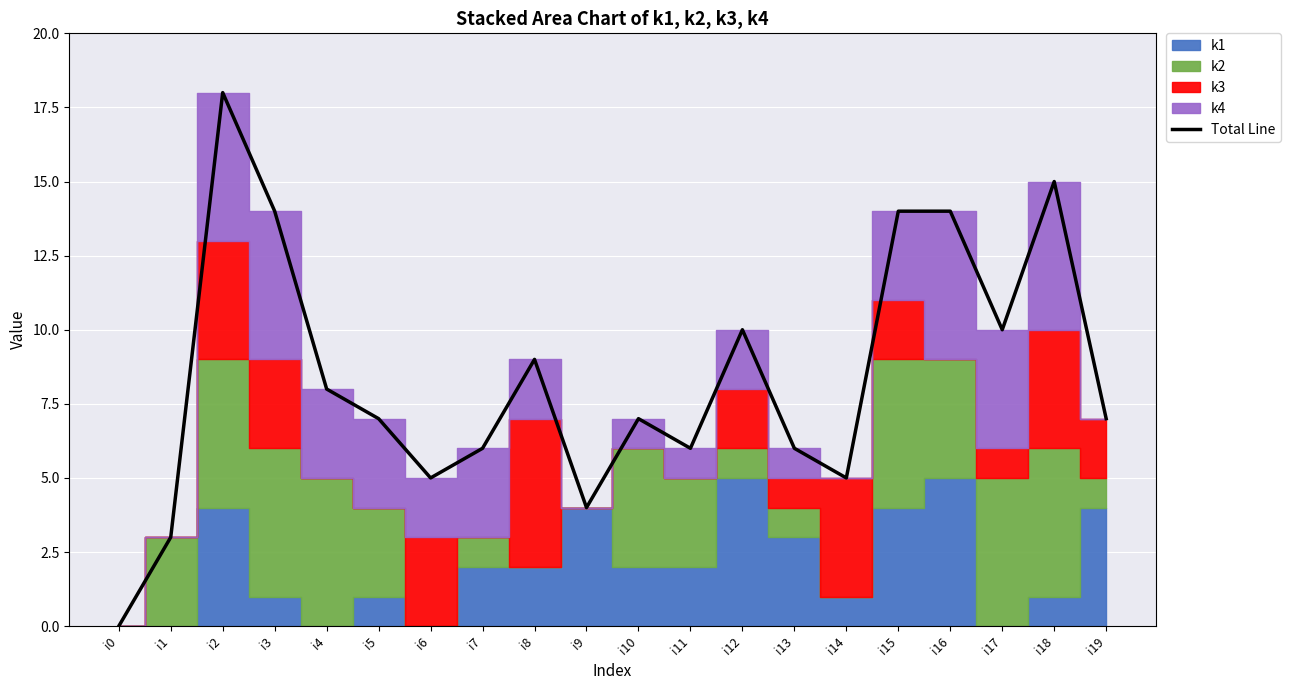

What is the value of the 13th point from the left?

10